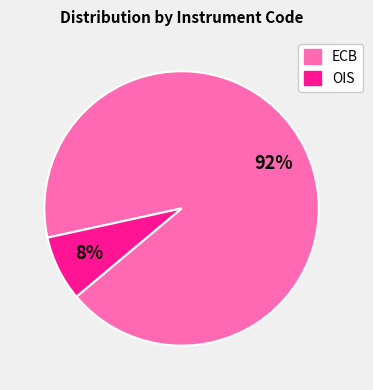

Is there any slice that represents more than half of the pie?

Yes